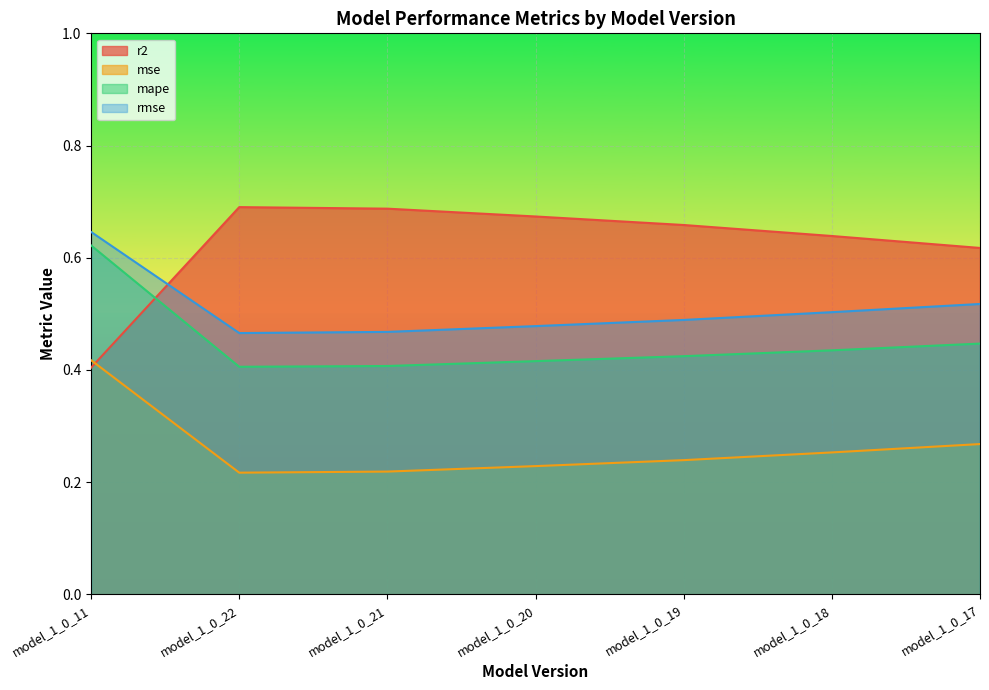

At how many categories does at least one series exceed 0?

7